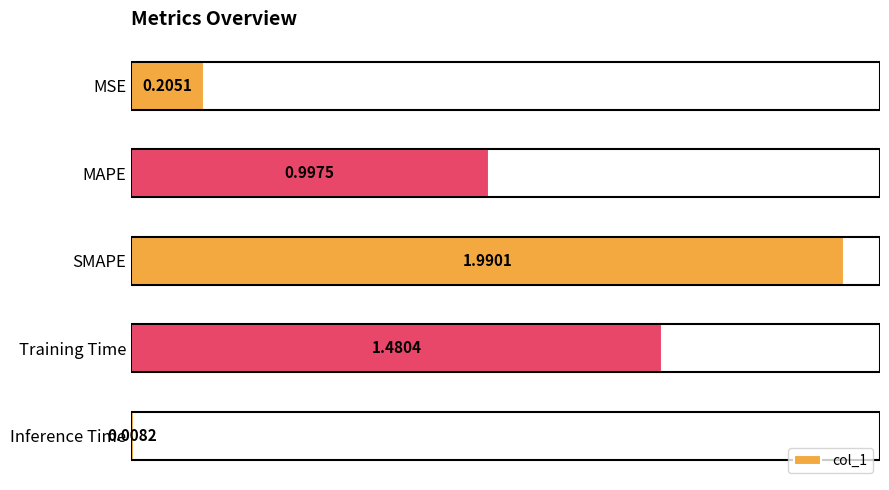

What is the change in value from MAPE to Inference Time?

-1.0